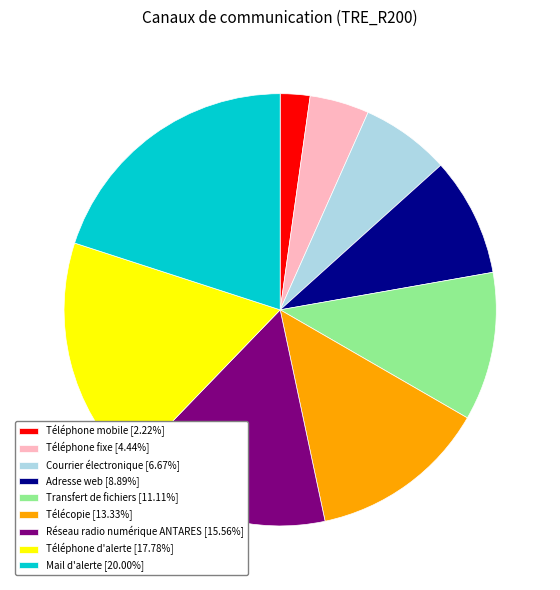

Do Courrier électronique [6.67%] and Adresse web [8.89%] together represent more than half of the pie?

No